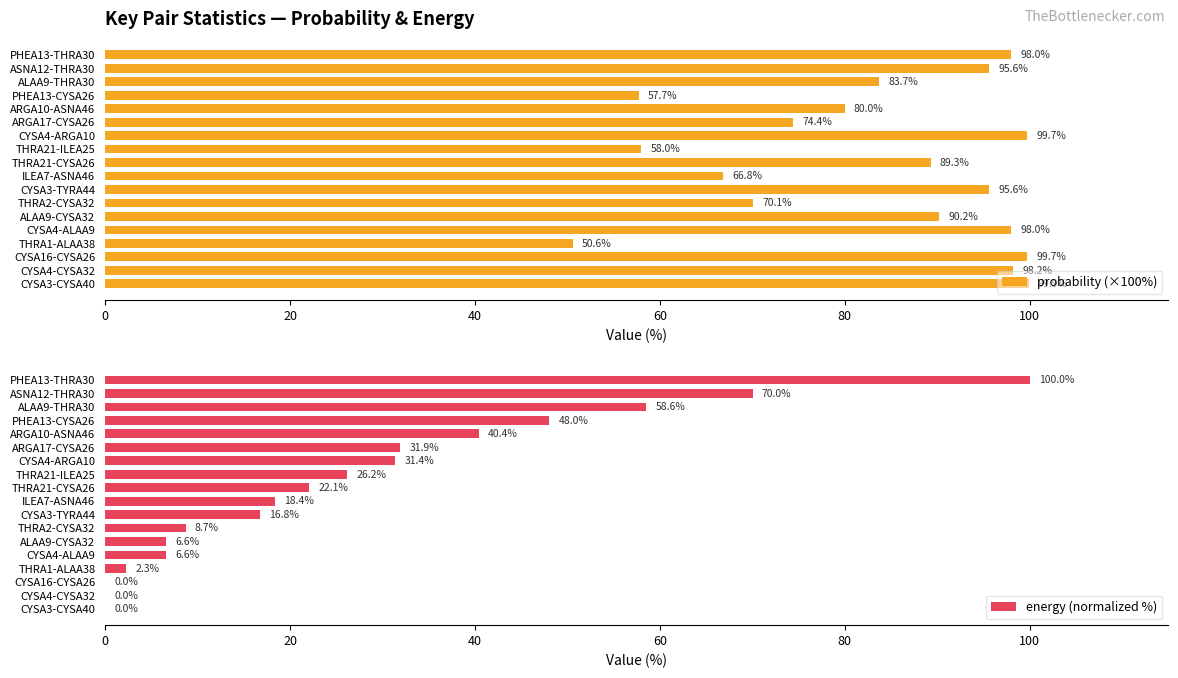

What is the approximate value of energy (normalized %) at PHEA13-THRA30?

100.0